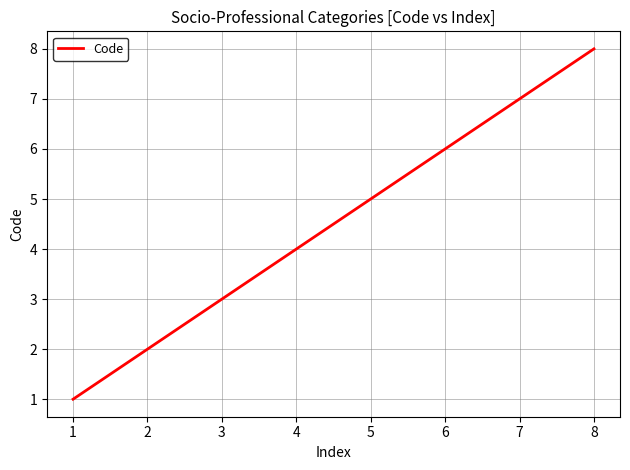

True or false: there are more than 1 points higher than both neighbors.

False